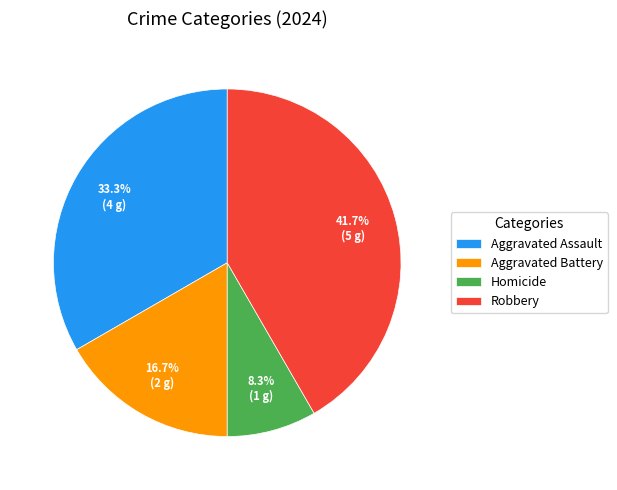

To the nearest percent, what is the combined percentage of Robbery and Aggravated Assault?

75%